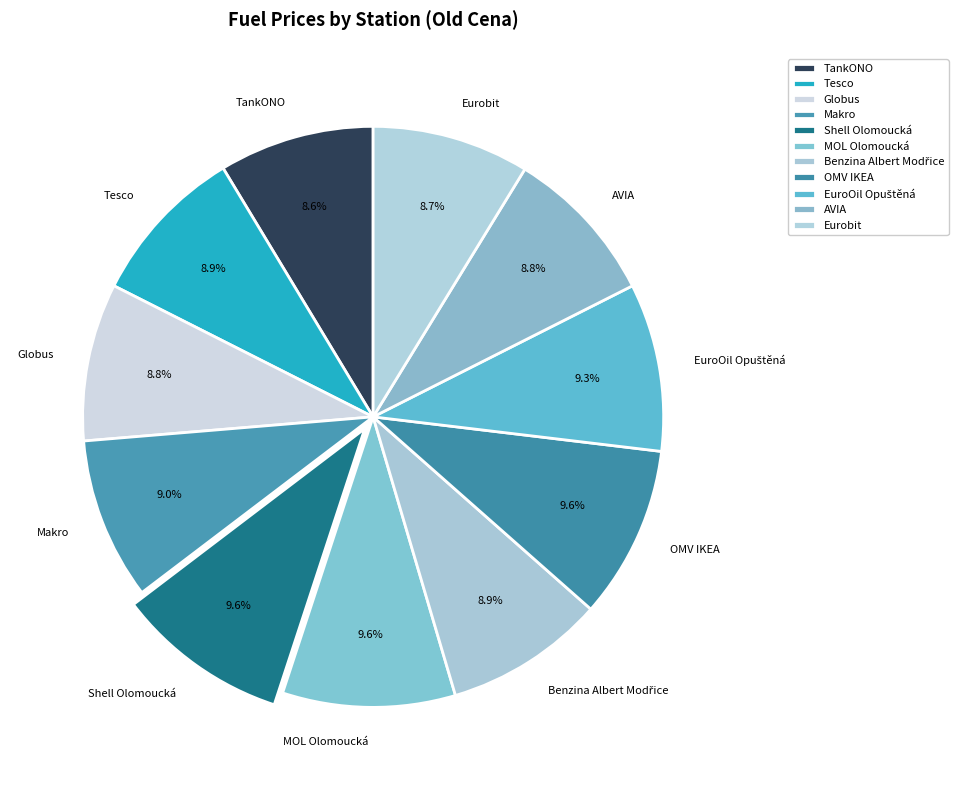

To the nearest percent, what is the combined percentage of MOL Olomoucká and TankONO?

18%